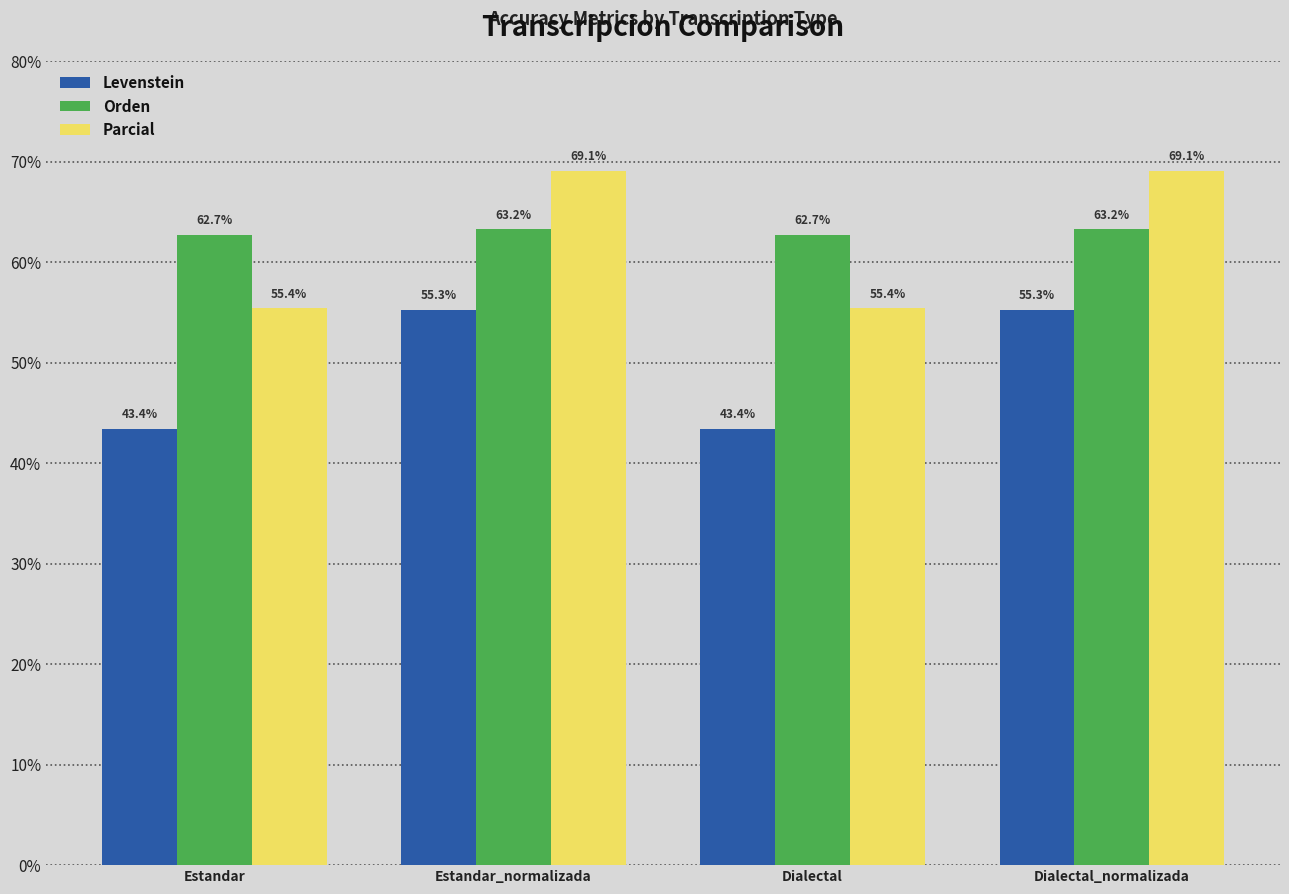

Rank the series by their maximum value, from lowest to highest.

Levenstein, Orden, Parcial